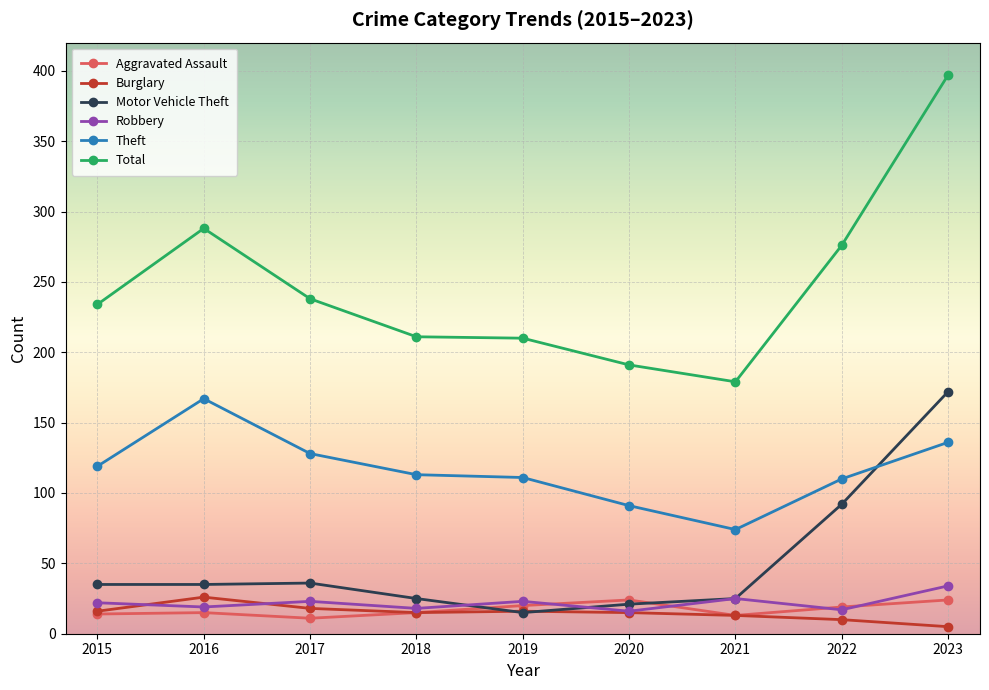

Where is the first local maximum for Theft?

2016